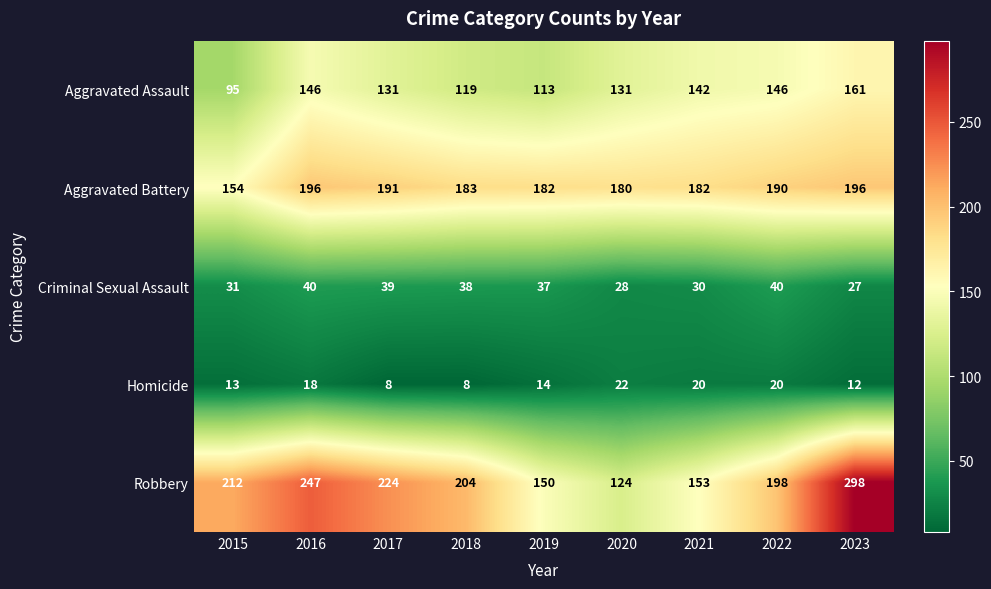

At which category is the sum across all series the highest?

2023